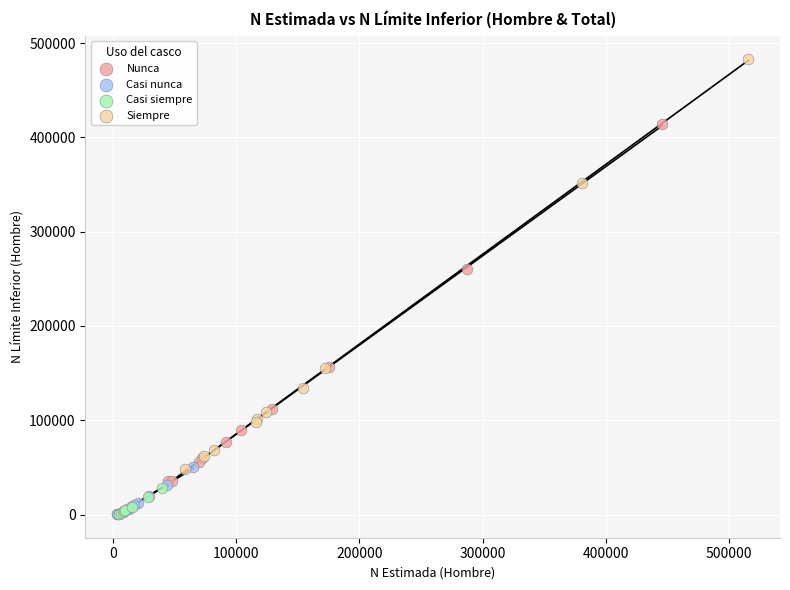

What are all the series names shown in the legend?

Nunca, Casi nunca, Casi siempre, Siempre